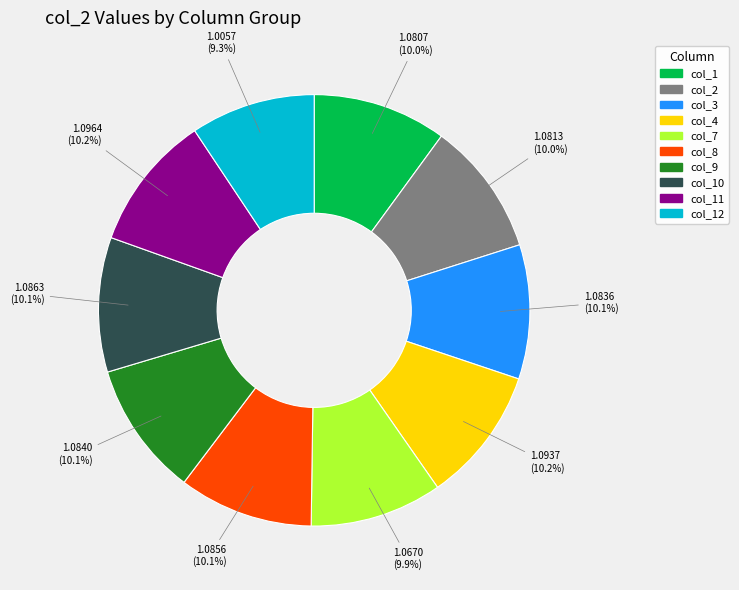

Is there a majority slice in this chart?

No